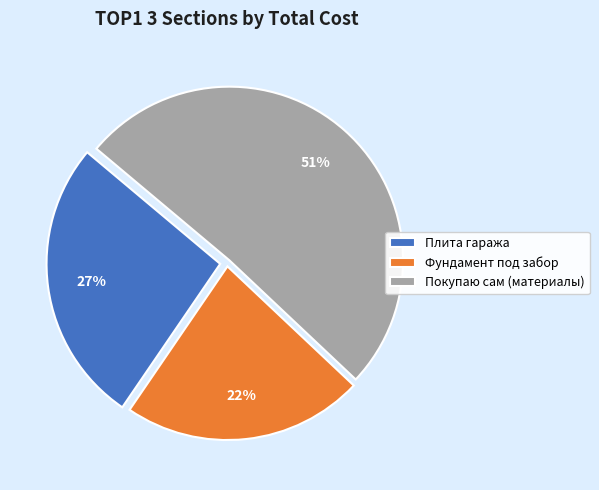

Which slice is the largest?

Покупаю сам (материалы)